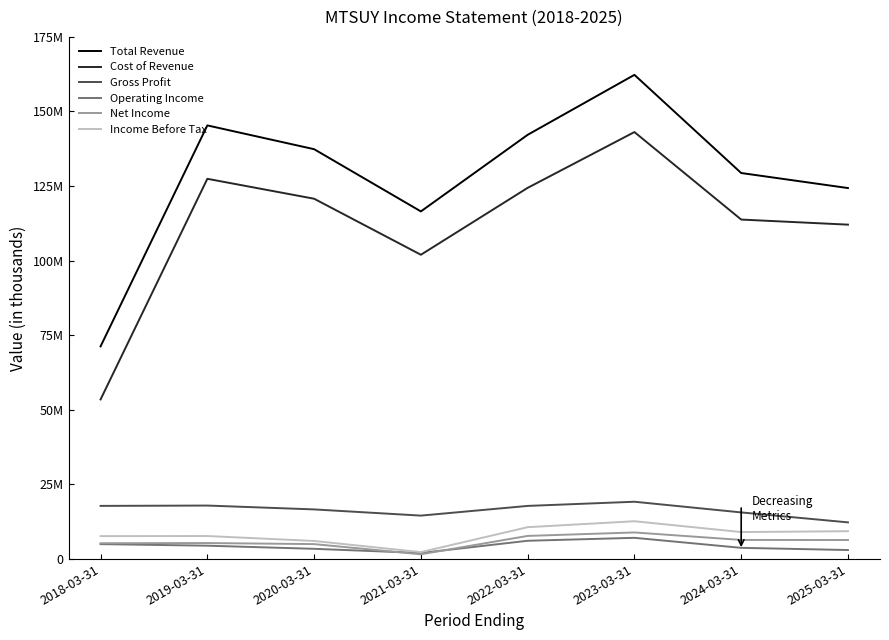

What are all the series names shown in the legend?

Total Revenue, Cost of Revenue, Gross Profit, Operating Income, Net Income, Income Before Tax